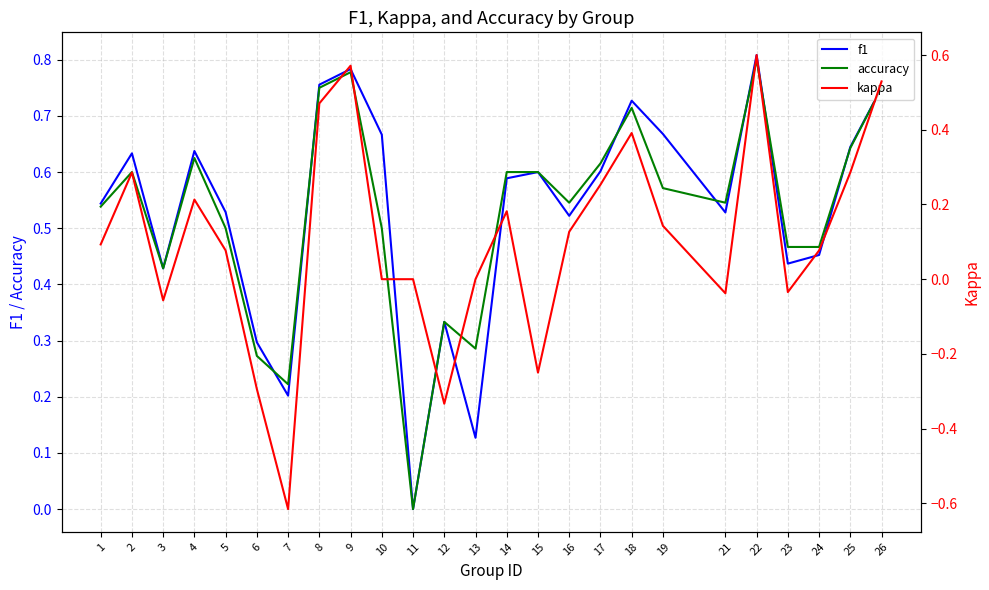

Reading left to right, list all the values displayed in this chart.

f1: 0.5	0.6	0.4	0.6	0.5	0.3	0.2	0.8	0.8	0.7	0.0	0.3	0.1	0.6	0.6	0.5	0.6	0.7	0.7	0.5	0.8	0.4	0.5	0.6	0.8
accuracy: 0.5	0.6	0.4	0.6	0.5	0.3	0.2	0.8	0.8	0.5	0.0	0.3	0.3	0.6	0.6	0.5	0.6	0.7	0.6	0.5	0.8	0.5	0.5	0.6	0.8
kappa: 0.1	0.3	-0.1	0.2	0.1	-0.3	-0.6	0.5	0.6	0.0	0.0	-0.3	0.0	0.2	-0.2	0.1	0.3	0.4	0.1	-0.0	0.6	-0.0	0.1	0.3	0.5